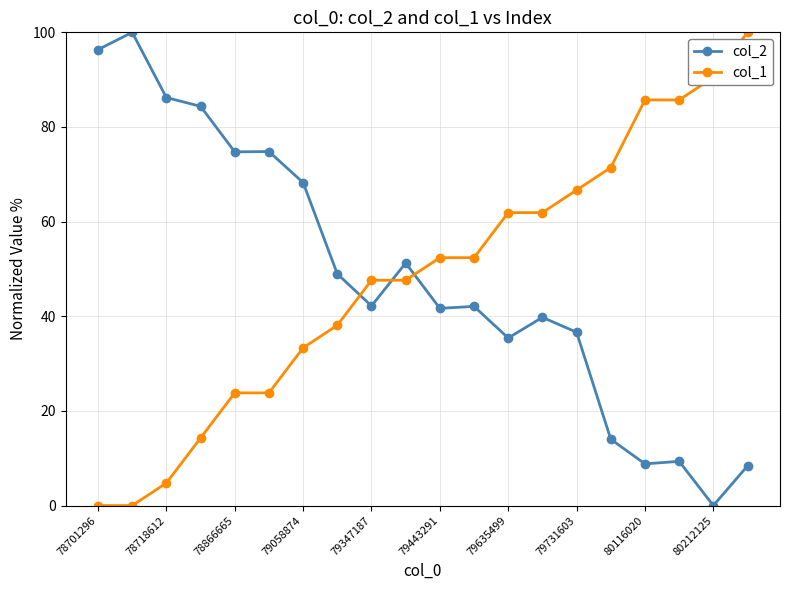

What is the value of the col_2 point at the 9th from the left?

42.2